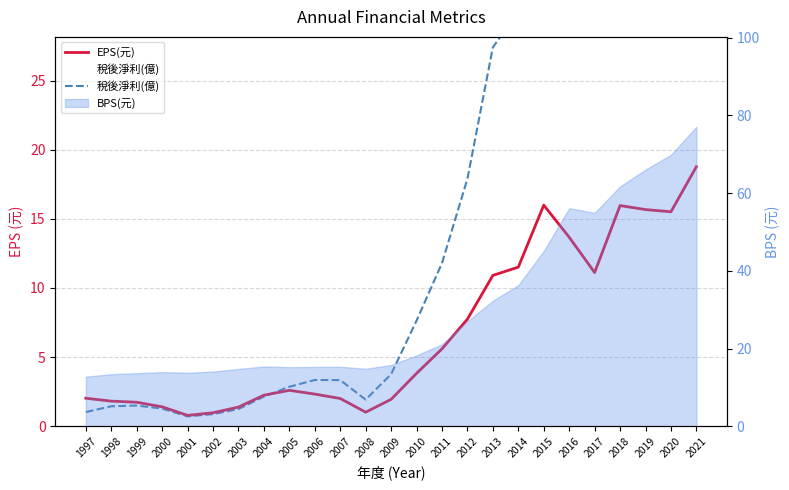

Is the value of 稅後淨利(億) at 2020 greater than the value of EPS(元) at 2018?

Yes